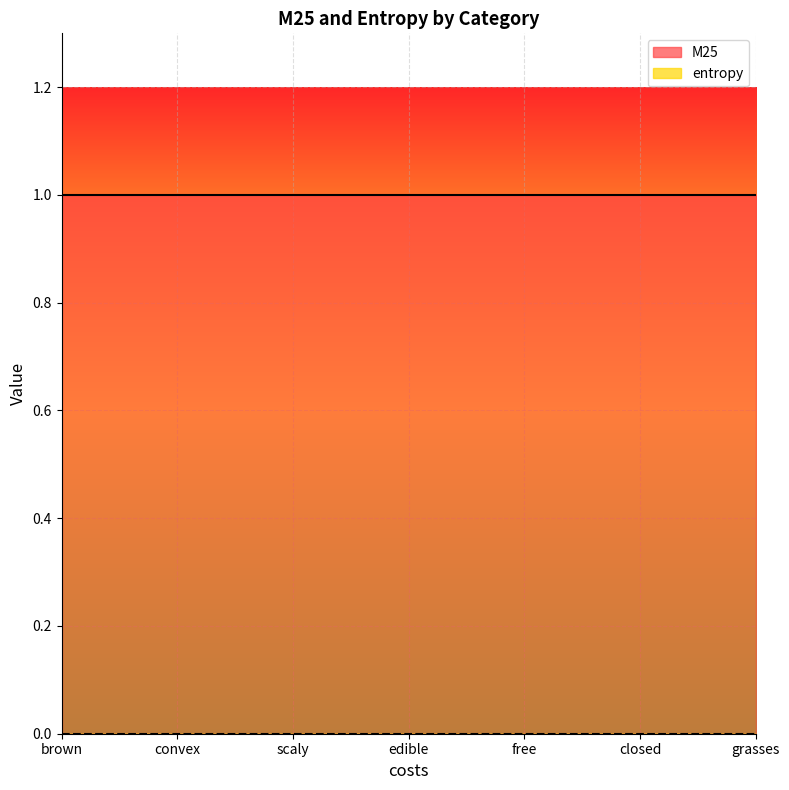

What is the value of the M25 point at the 5th from the left?

1